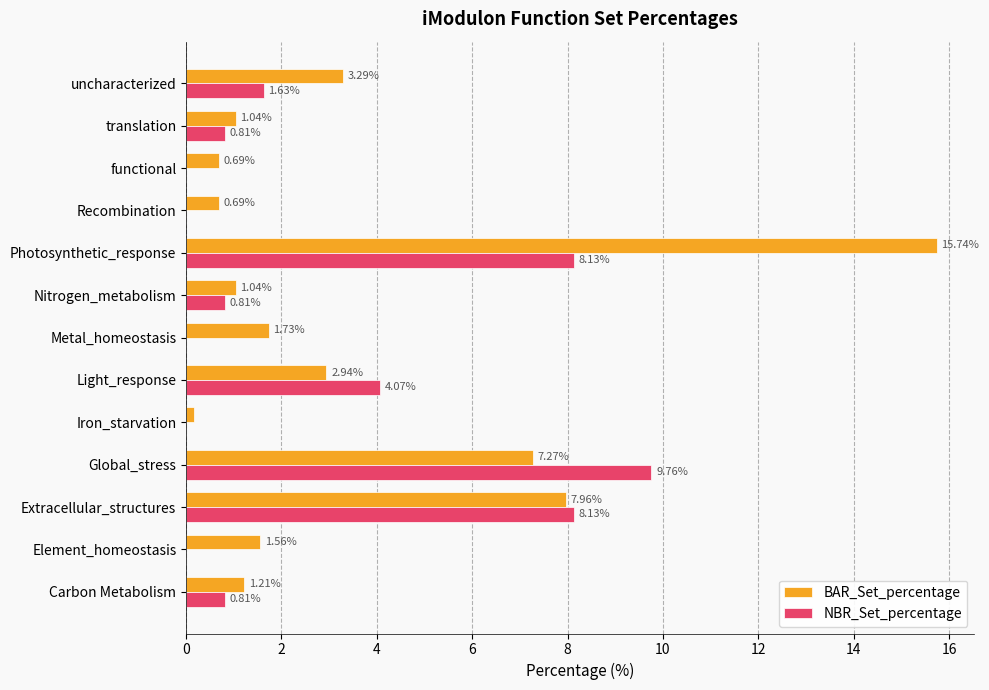

At which category is the sum across all series the highest?

Photosynthetic_response